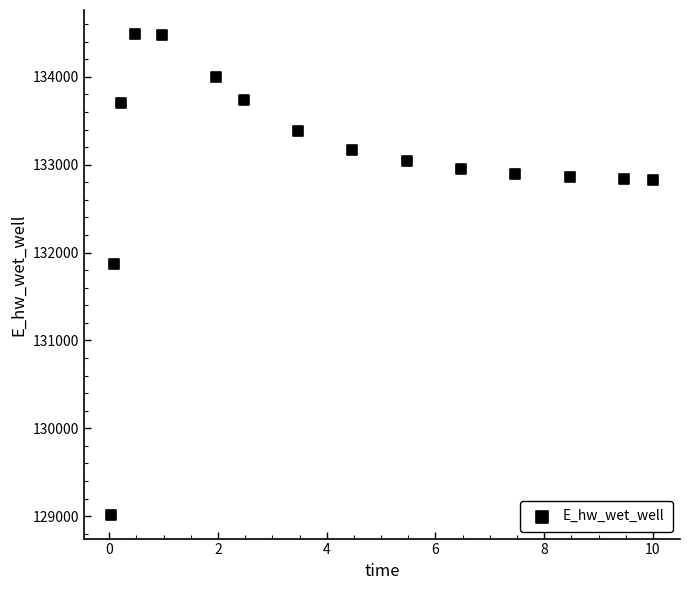

What is the range of Y values (max minus min)?

5469.2